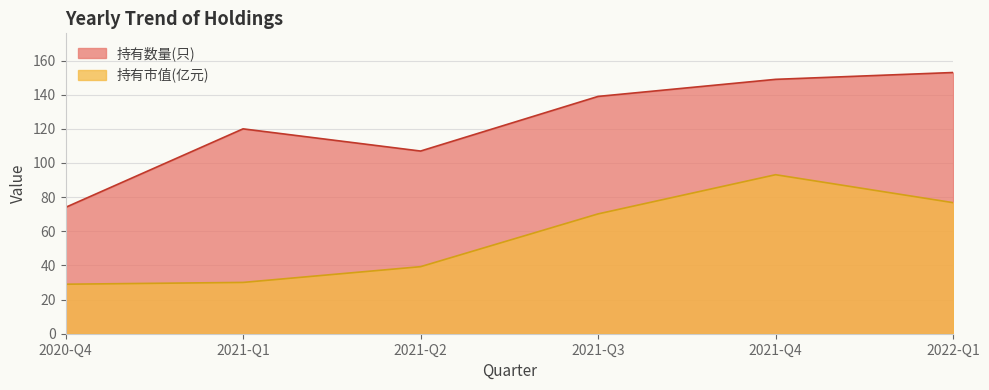

Which category has the highest value in the 持有数量(只) series?

2022-Q1